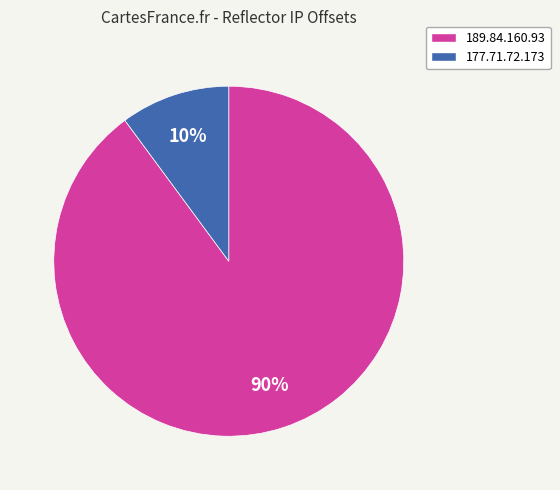

Count the number of slices in the pie.

2